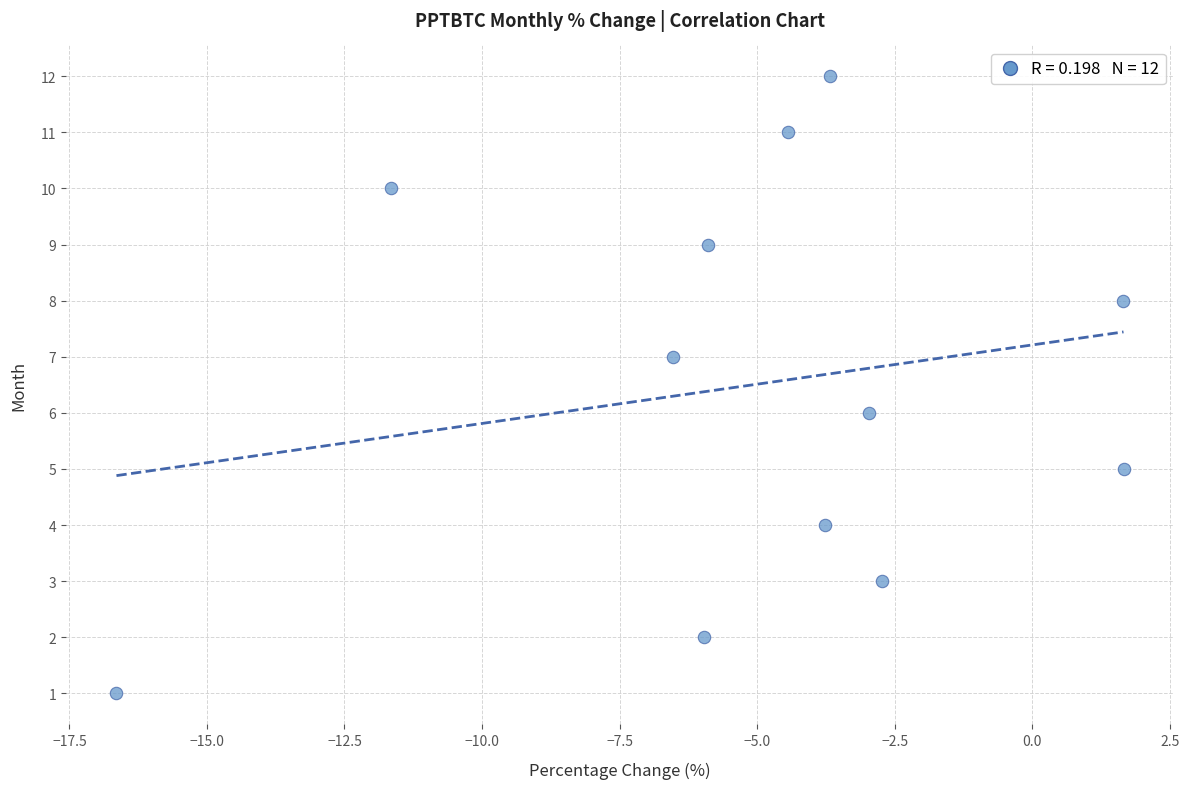

What is the range of Y values (max minus min)?

11